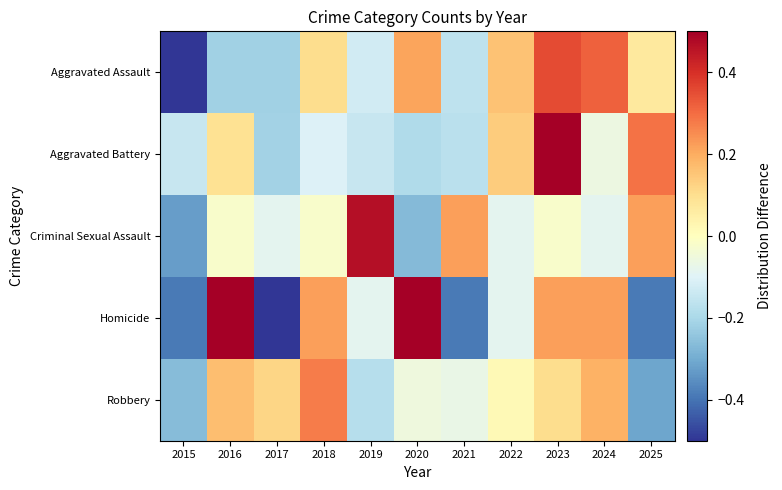

Which series has the largest range (max minus min)?

Homicide